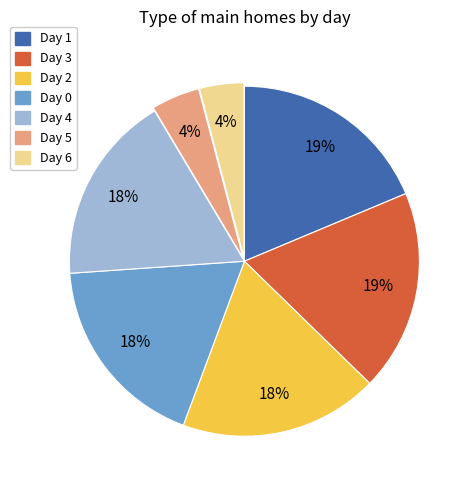

To the nearest percent, what is the difference between the largest and smallest slice percentages?

15%